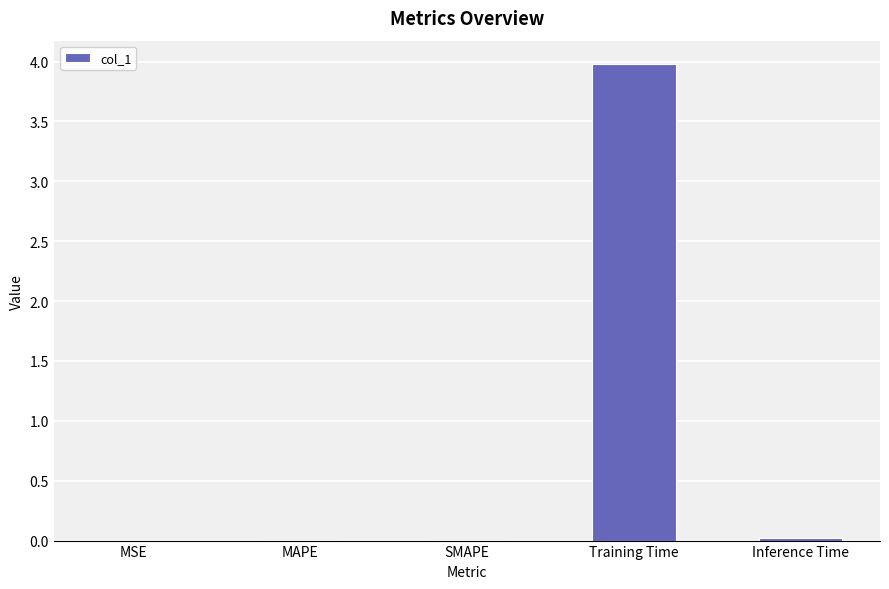

Which has a higher value, Training Time or SMAPE?

Training Time